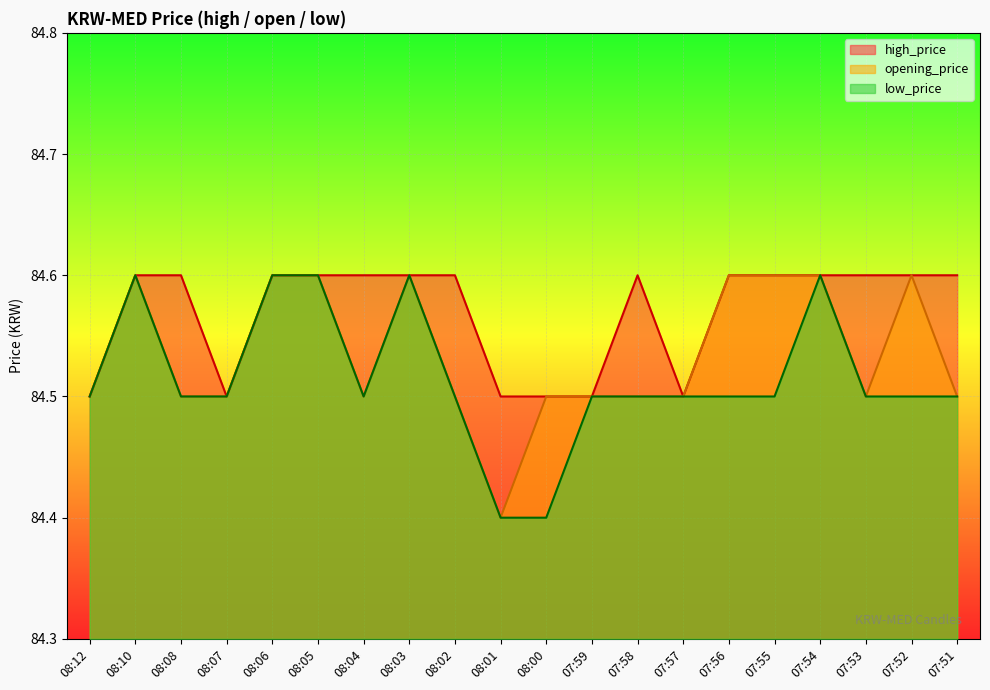

List the labels in order of opening_price value, smallest first.

08:01, 08:12, 08:08, 08:07, 08:04, 08:02, 08:00, 07:59, 07:58, 07:57, 07:53, 07:51, 08:10, 08:06, 08:05, 08:03, 07:56, 07:55, 07:54, 07:52